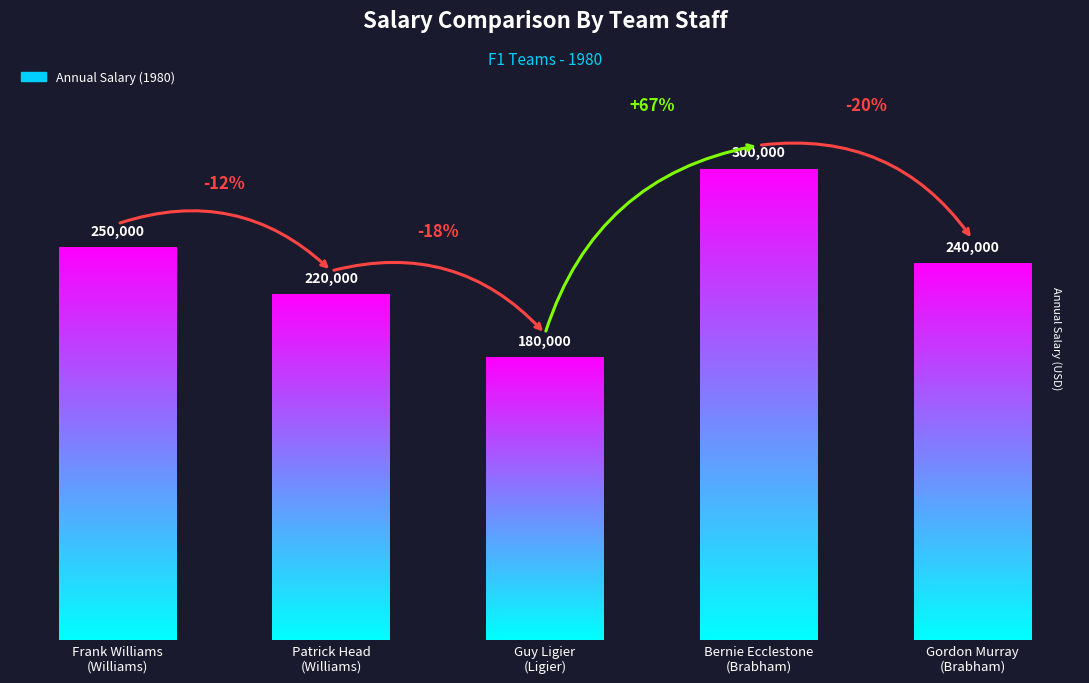

Does the chart contain stacked bars?

No